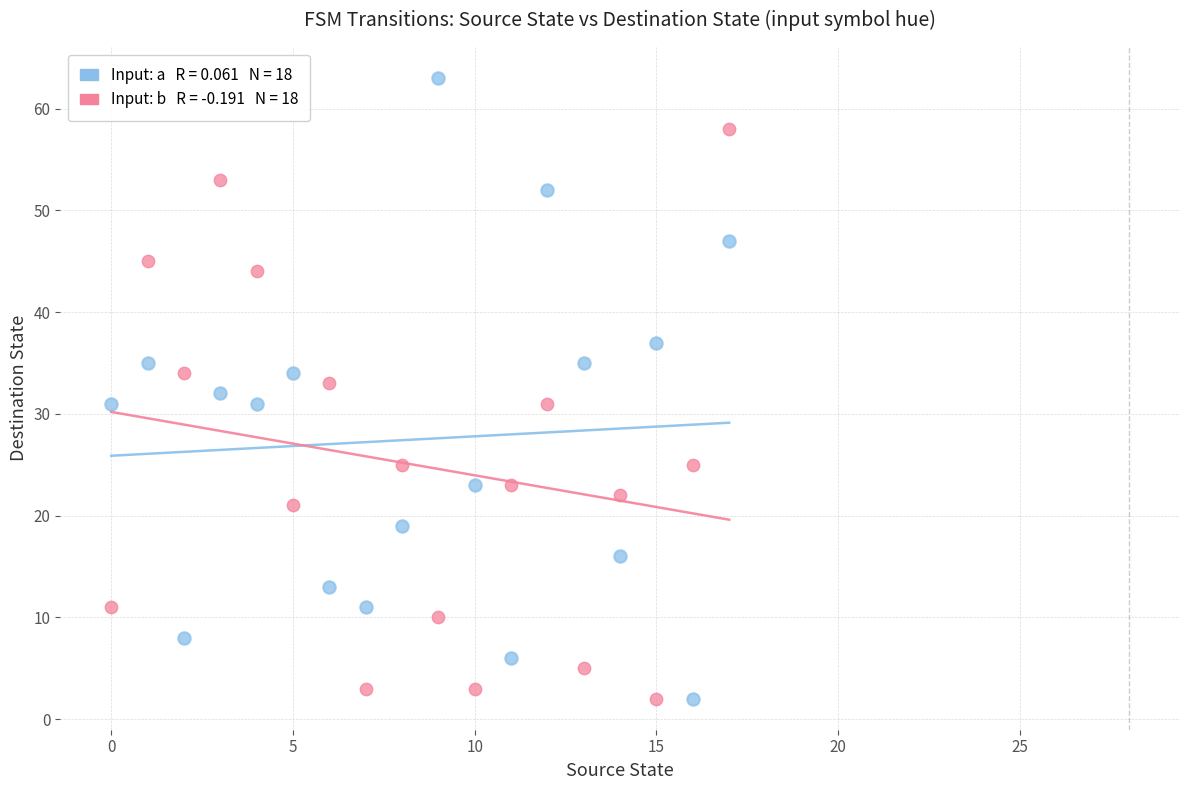

Across all data points, what is the range of Y values (max minus min)?

61